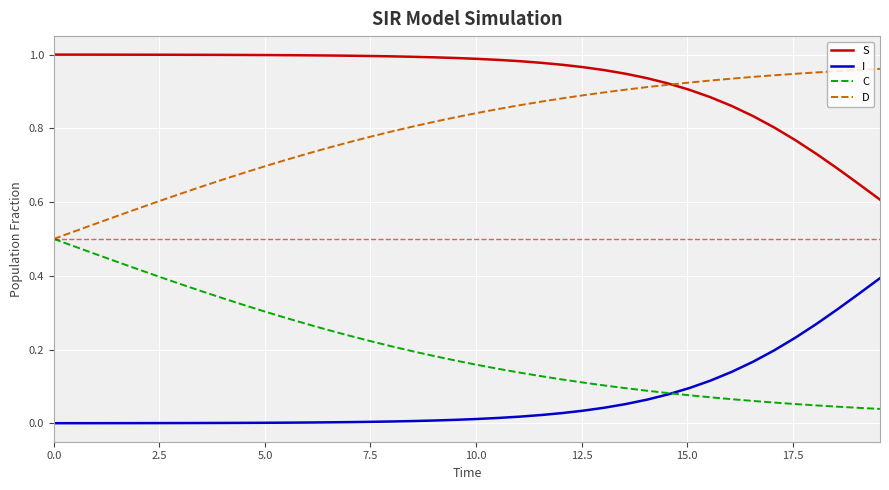

Rank the series by their maximum value, from lowest to highest.

I, C, D, S